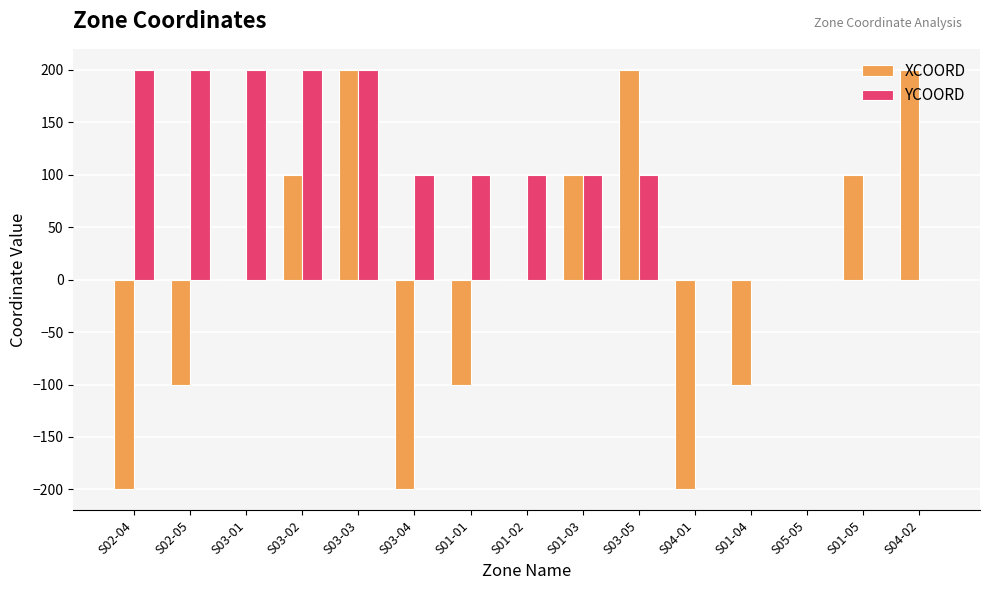

The value of YCOORD at S03-03 is 269. True or false?

False